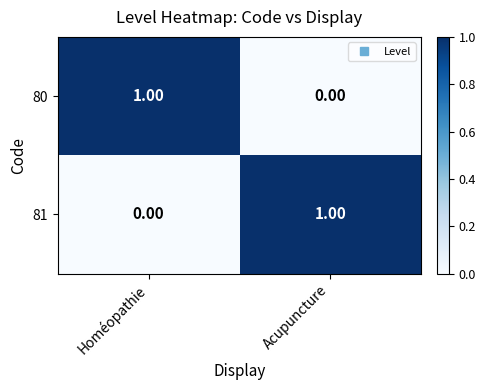

Which category has the lowest value in the 81 series?

Homéopathie